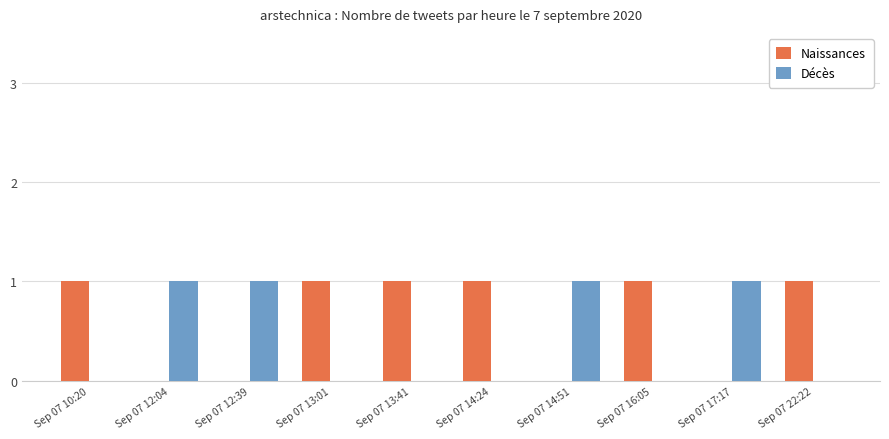

Is the value of Décès at Sep 07 13:41 greater than the value of Naissances at Sep 07 14:24?

No